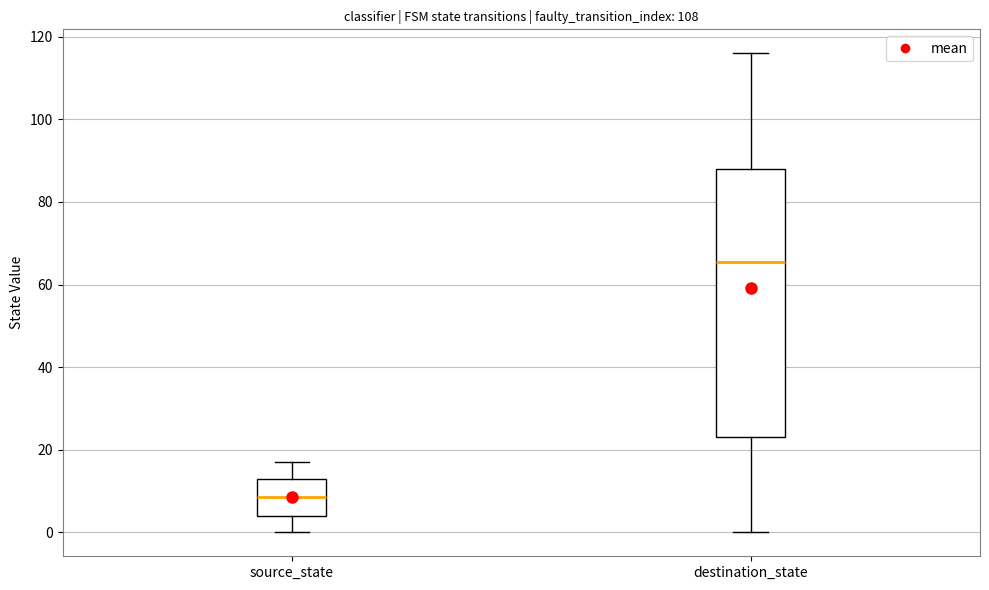

Where is the upper edge of the box for destination_state on the y-axis? The values are not printed on the chart, so give them approximately, as read against the axis.

88